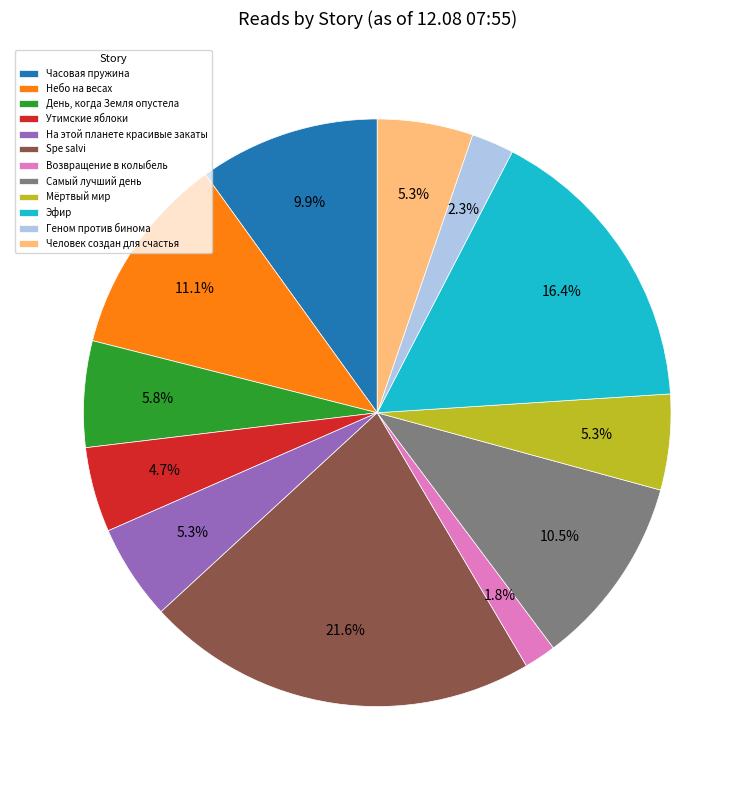

Between Мёртвый мир and Небо на весах, which is larger?

Небо на весах